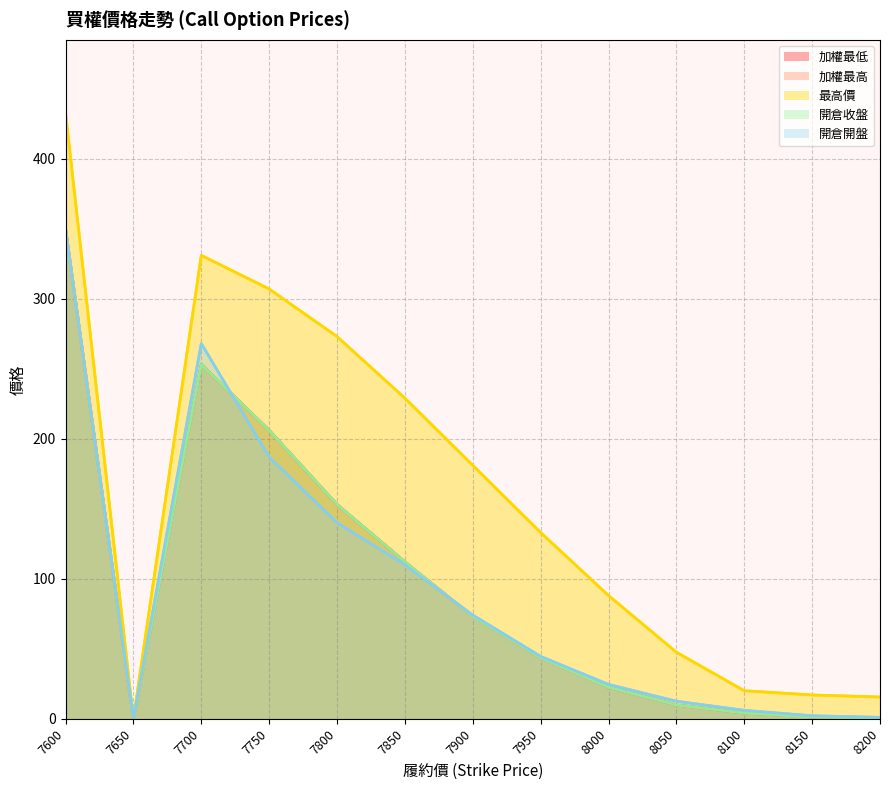

Between 8000 and 8150, which is larger?

8000